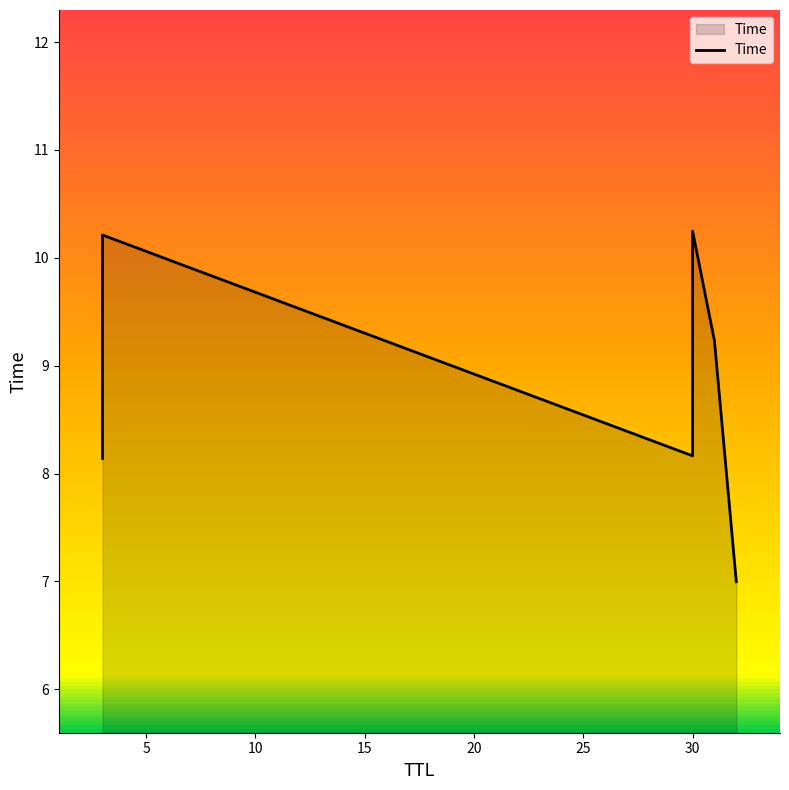

Reading left to right, list all the values displayed in this chart.

8.1	10.2	8.2	10.2	9.2	7.0